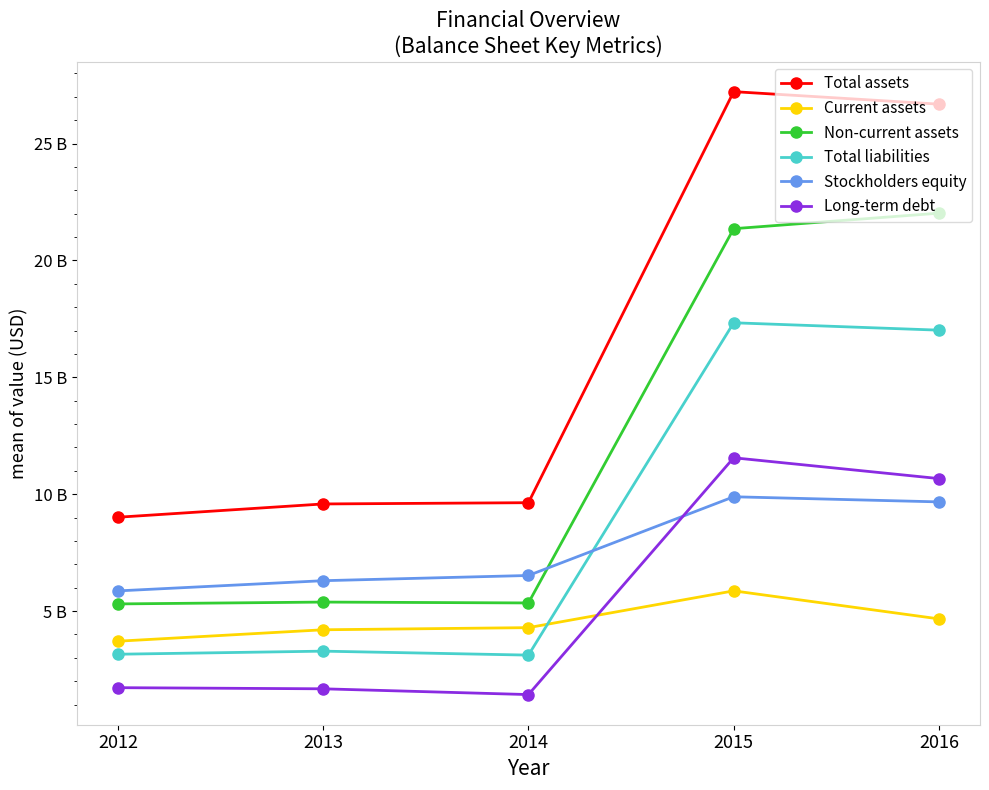

Reading left to right, list all the values displayed in this chart.

Total assets: 9012400000	9580600000	9634700000	27219500000	26684400000
Current assets: 3708700000	4197700000	4289000000	5862900000	4663600000
Non-current assets: 5303700000	5382900000	5345700000	21356600000	22020800000
Total liabilities: 3151500000	3283300000	3113900000	17331600000	17015500000
Stockholders equity: 5860900000	6297300000	6520800000	9887900000	9668900000
Long-term debt: 1720800000	1672300000	1425500000	11556300000	10665800000